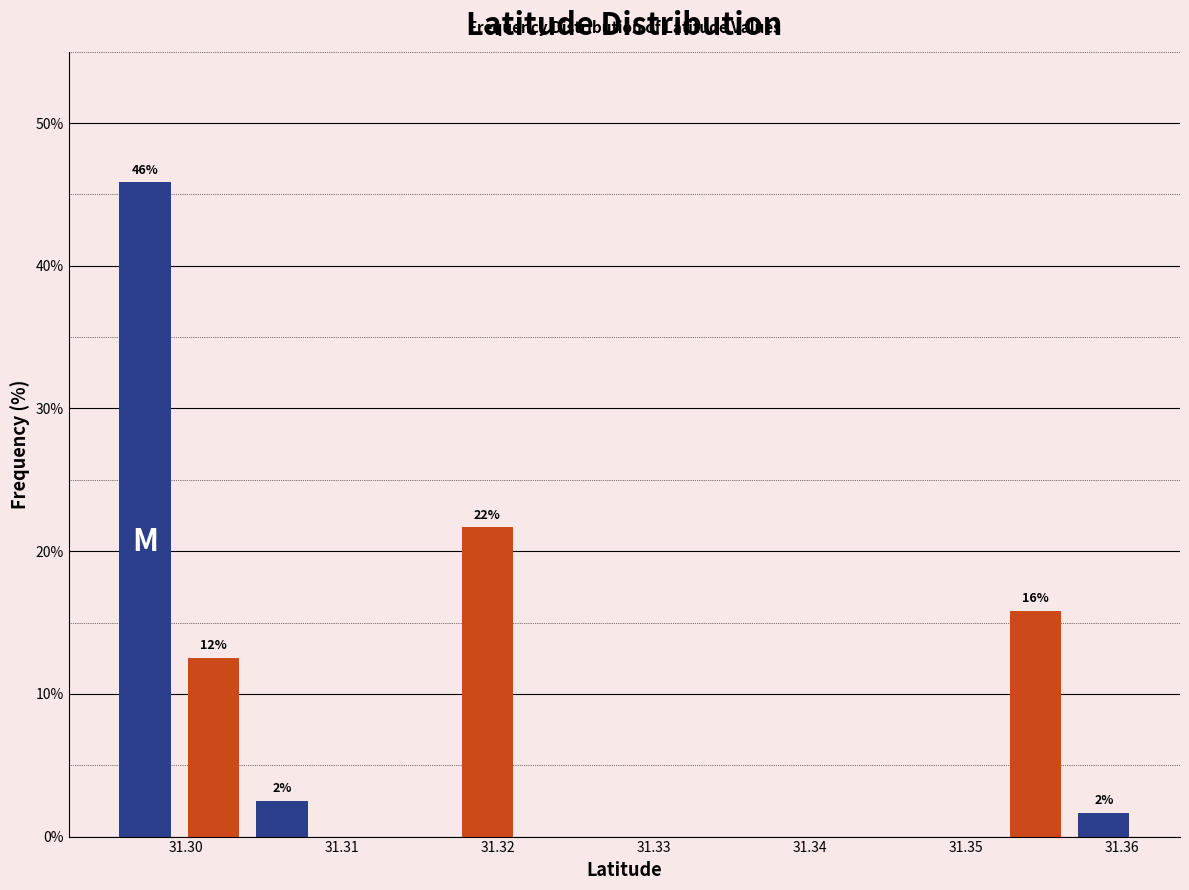

Over which range of the x-axis is the bar tallest?

31.295 to 31.300